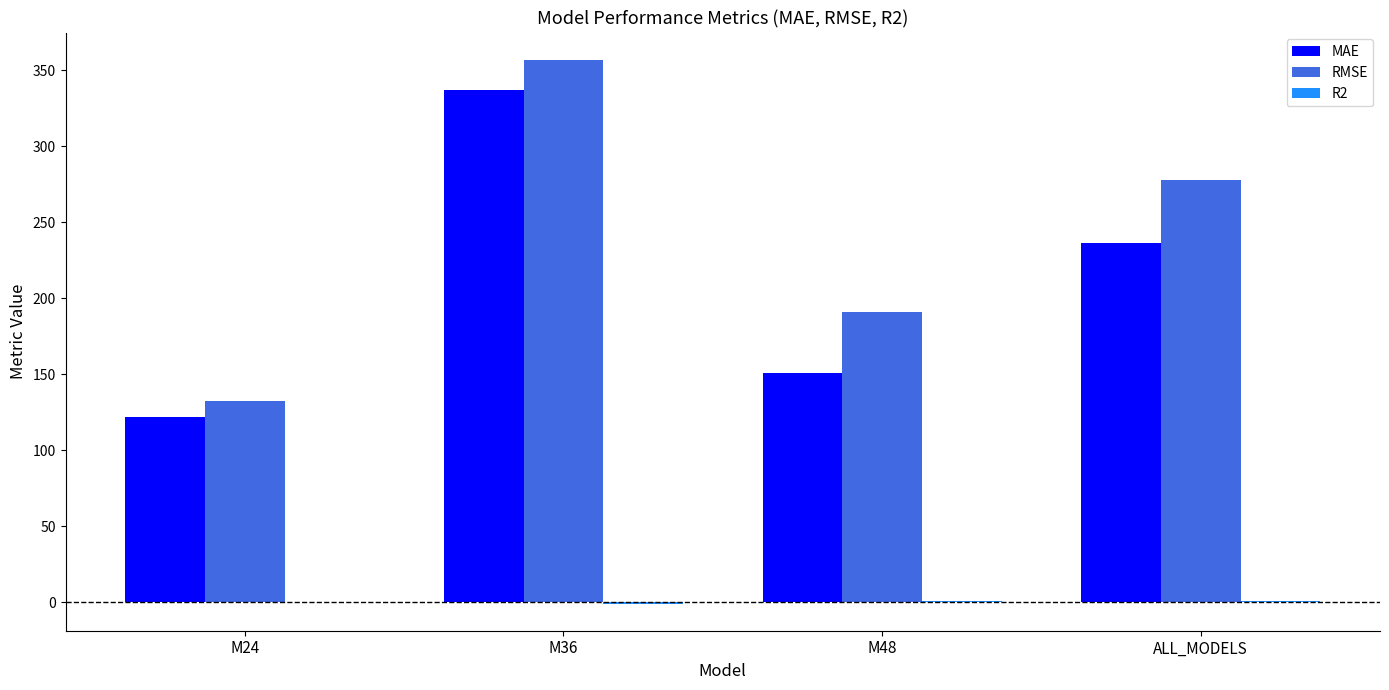

The RMSE series shows 277.6 at ALL_MODELS. True or false?

True